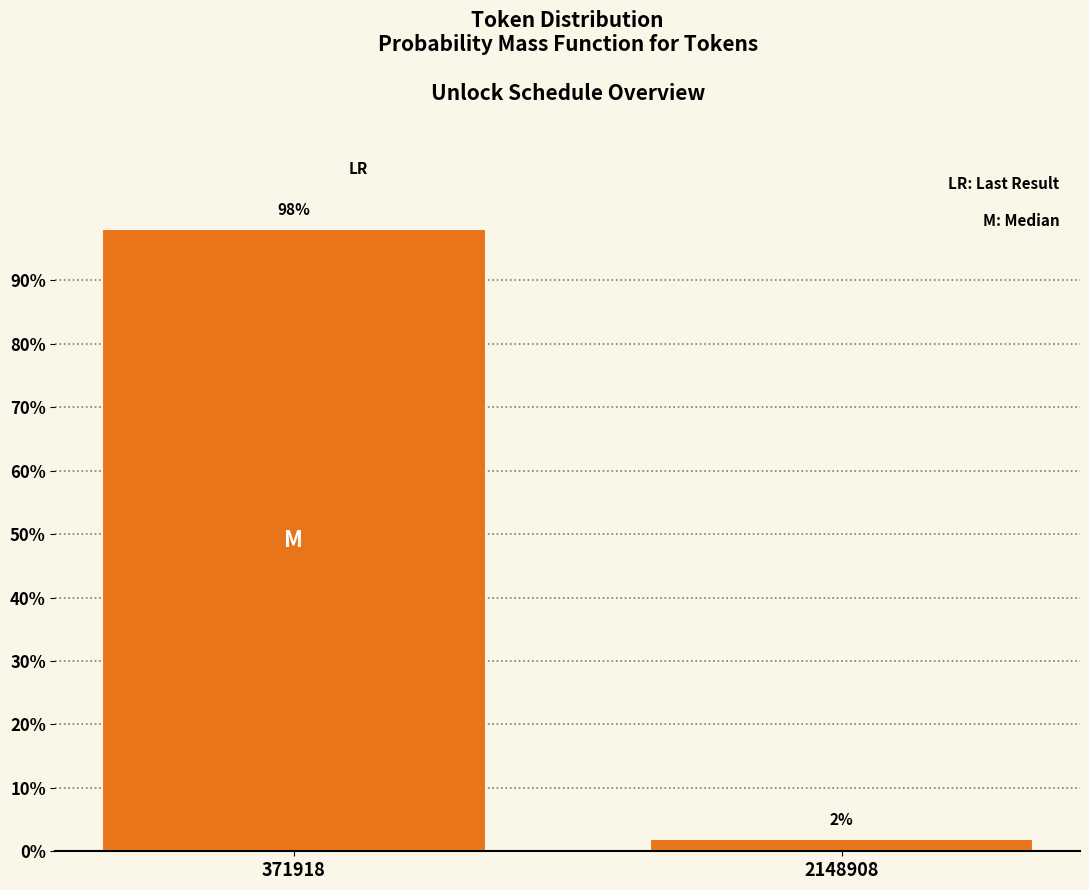

What is the average value?

50.0